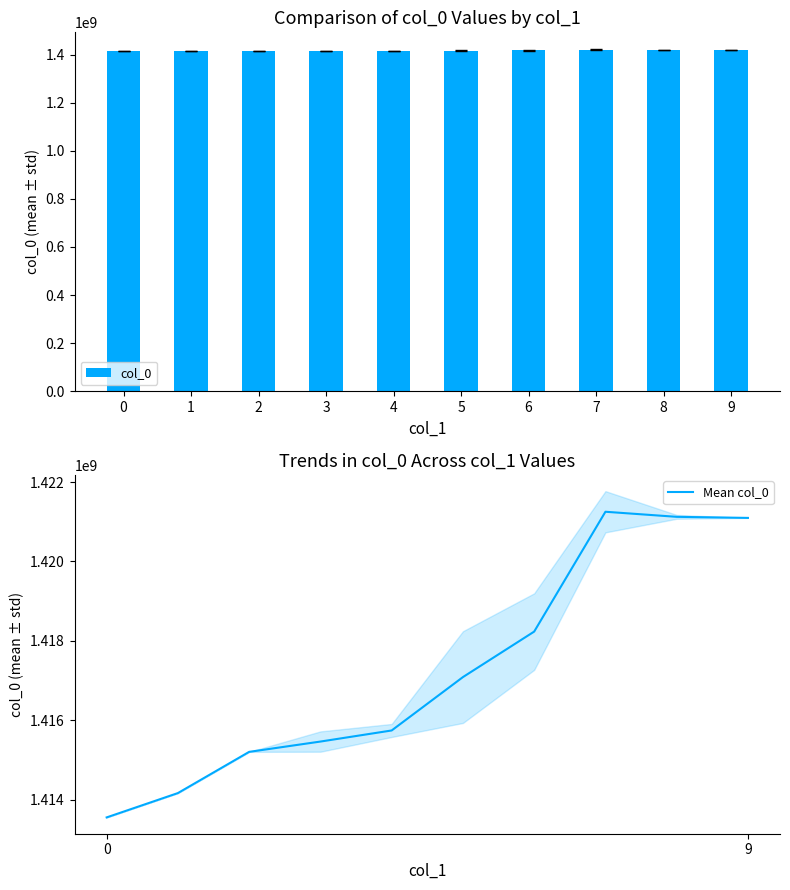

Which has a higher value, 4 or 2?

4